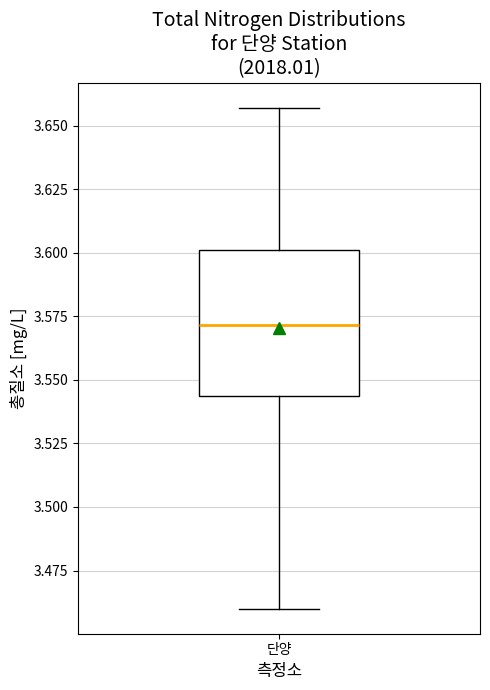

Where is the lower edge of the box for 단양 on the y-axis? The values are not printed on the chart, so give them approximately, as read against the axis.

3.545